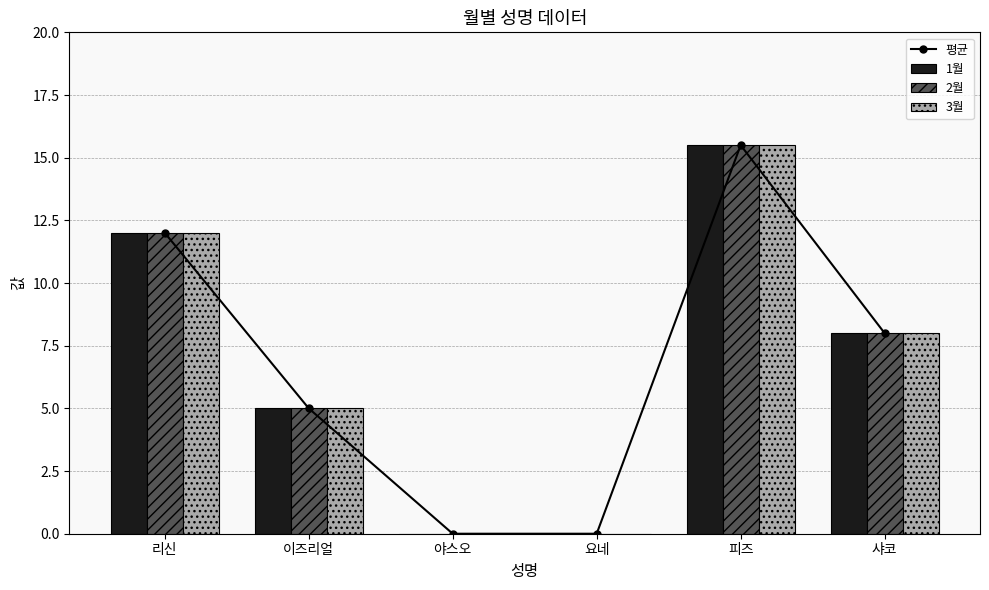

True or false: 2월 has a value of 20.9 at 리신.

False